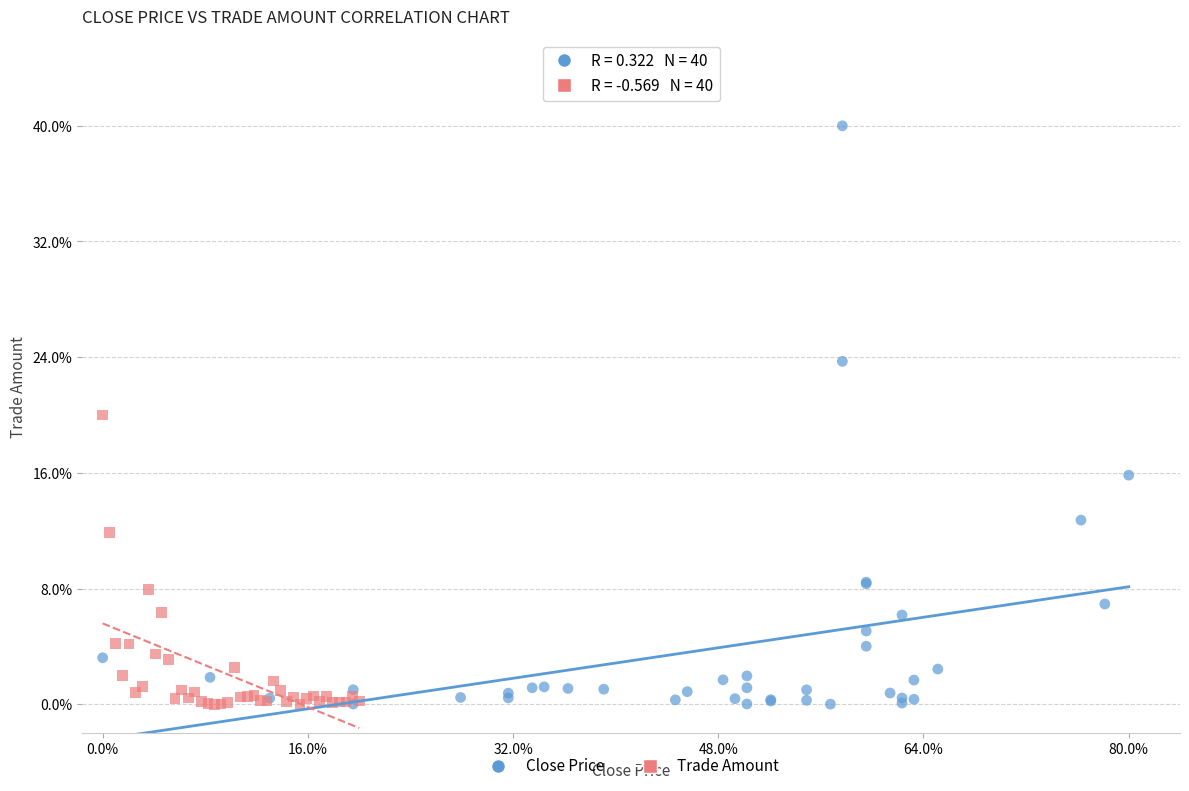

What are all the series names shown in the legend?

Close Price, Trade Amount